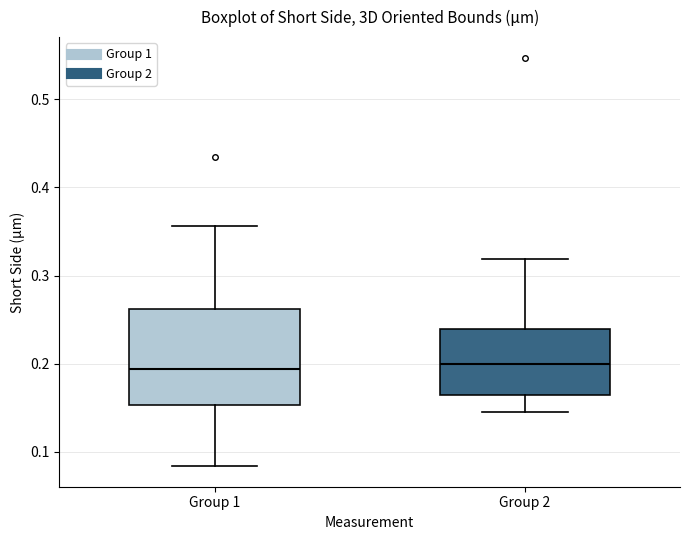

Reading left to right, read every box against the y-axis: the position of its median line, the range the box covers, and the ends of its whiskers. The values are not printed on the chart, so give them approximately, as read against the axis.

Group 1: median 0.19, box 0.15 to 0.26, whiskers 0.08 to 0.36
Group 2: median 0.20, box 0.16 to 0.24, whiskers 0.15 to 0.32